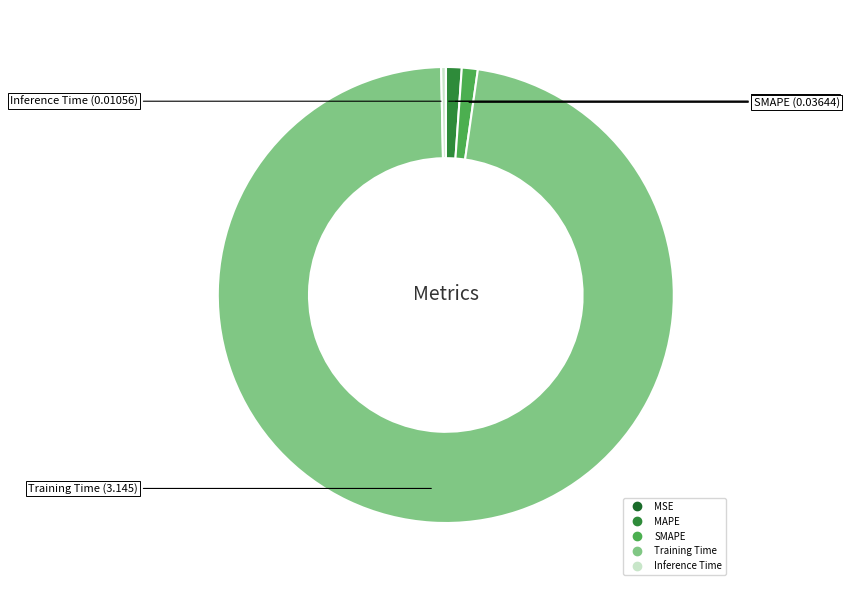

Does Training Time represent more than half of the total?

Yes